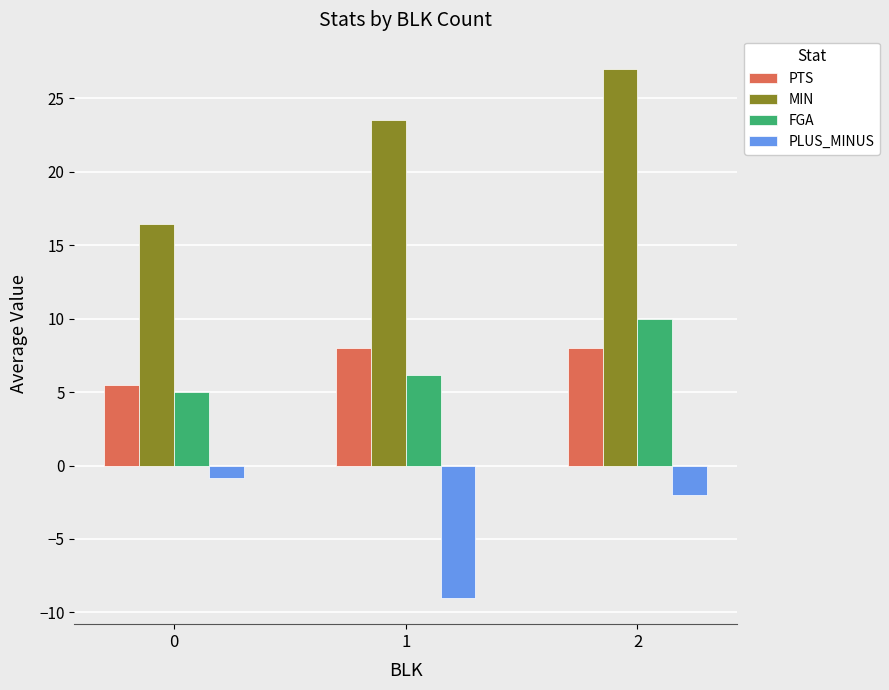

Which label corresponds to the smallest value in the chart?

1